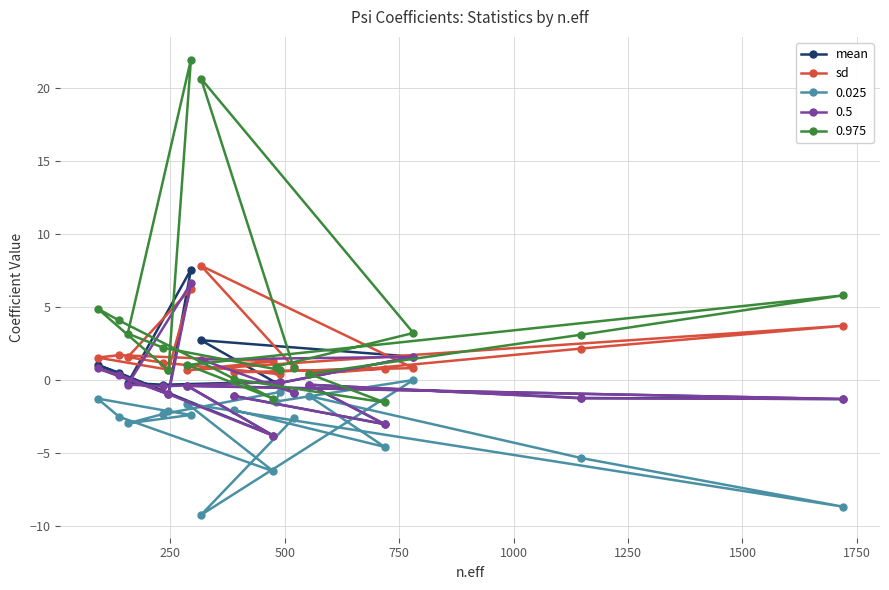

What is the value of the sd point at the 14th from the left?

0.4